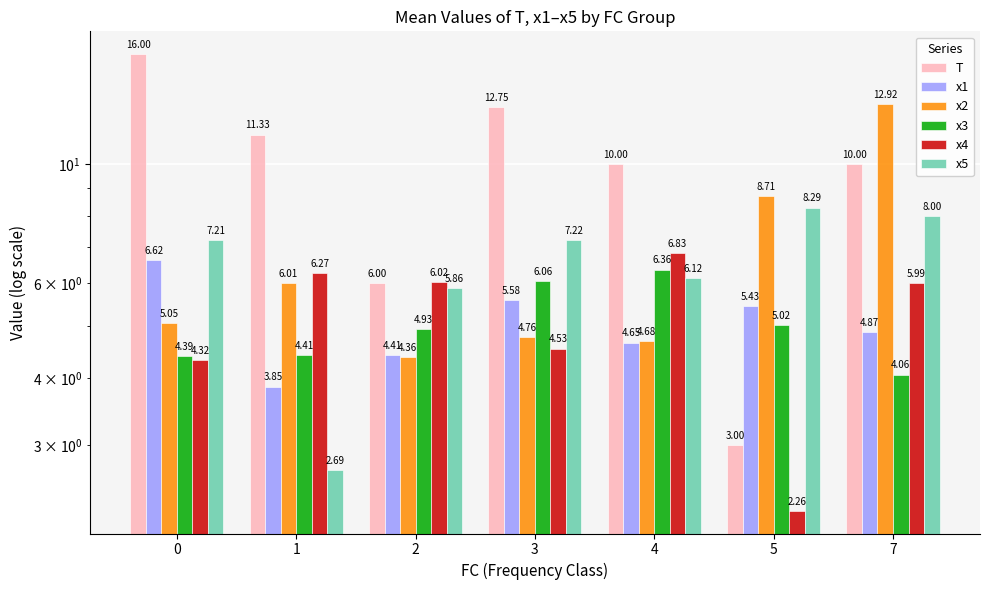

How many groups of bars are there?

7